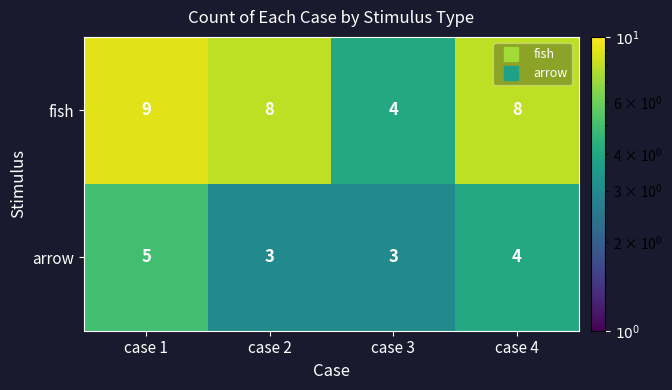

Rank the series by their average value, from highest to lowest.

fish, arrow